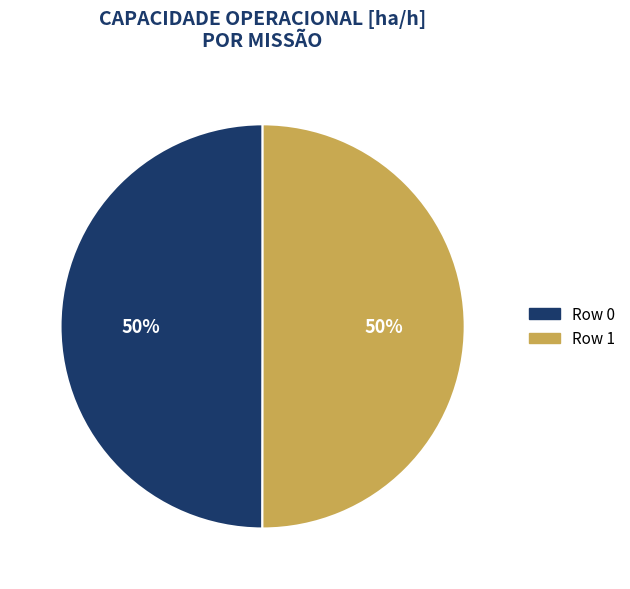

Do Row 1 and Row 0 together represent more than half of the pie?

Yes